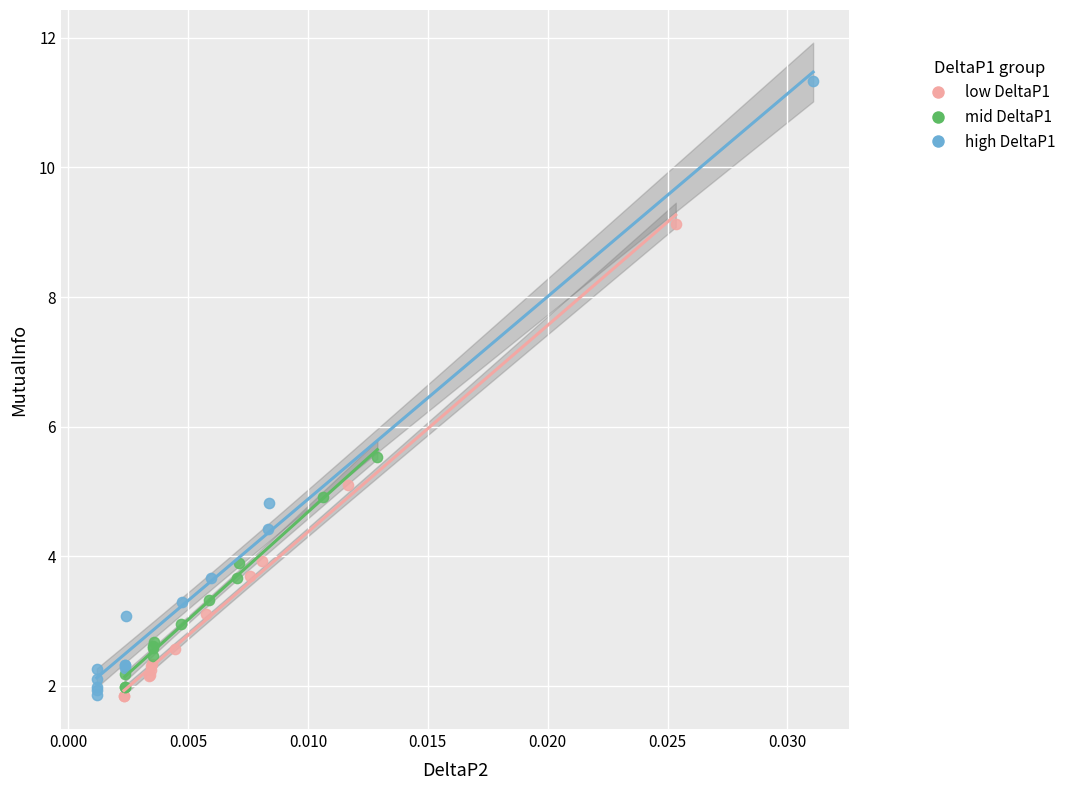

Which series has the largest Y range (max minus min)?

high DeltaP1